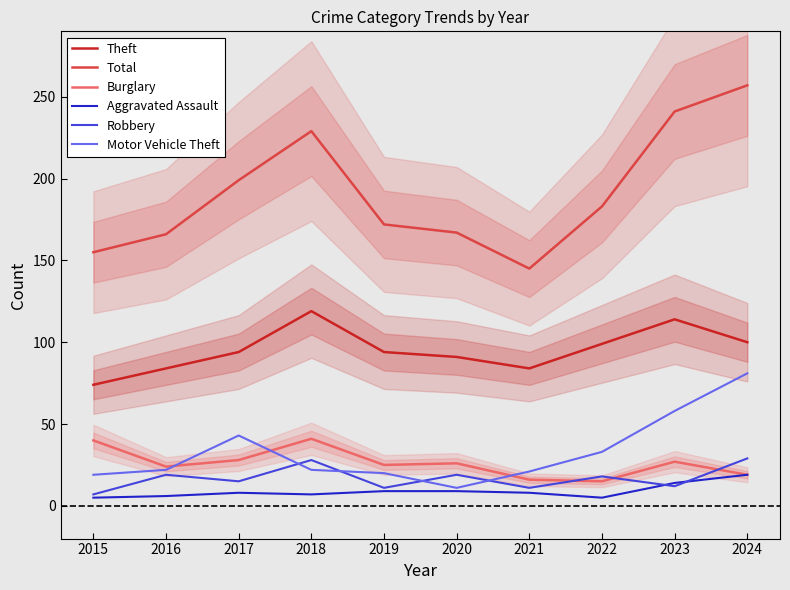

Which series has the largest total across all categories?

Total